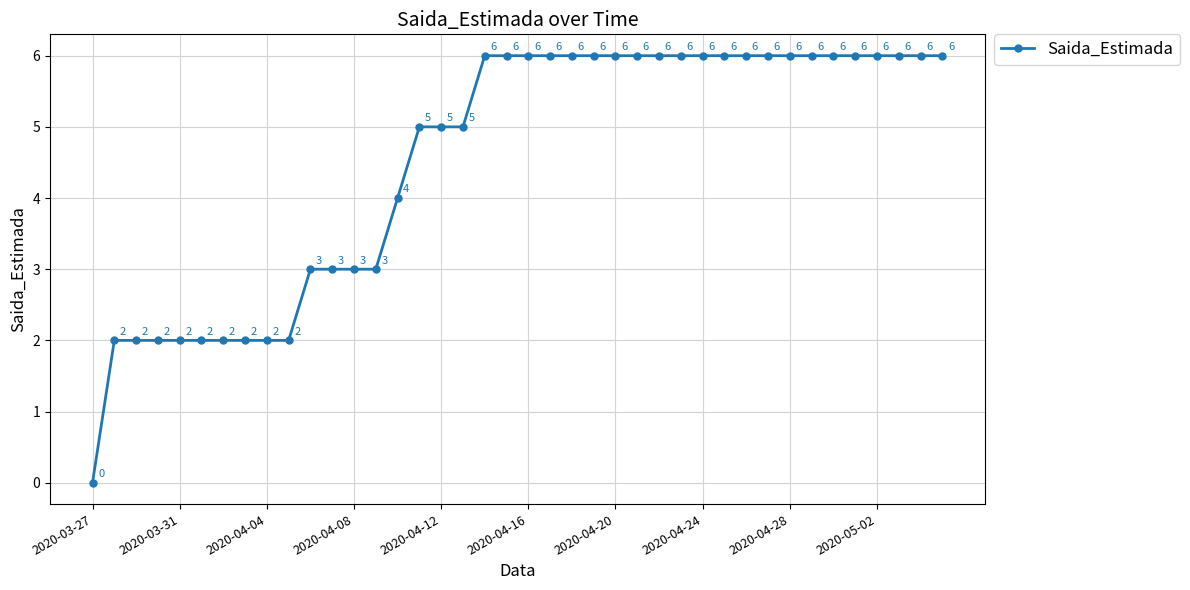

What is the value of the 7th point from the left?

2